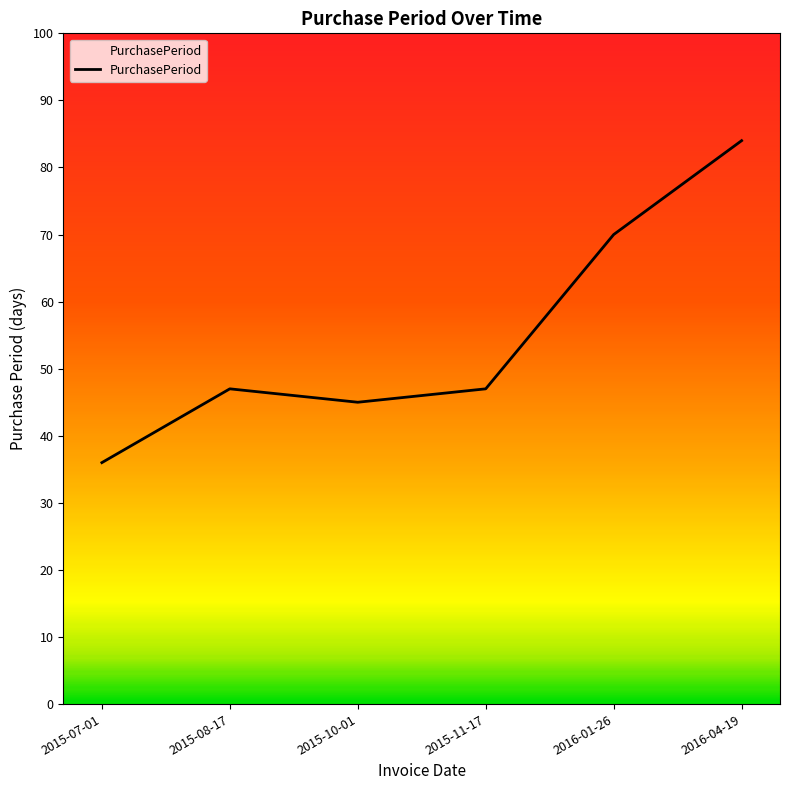

What is the greatest value displayed?

84